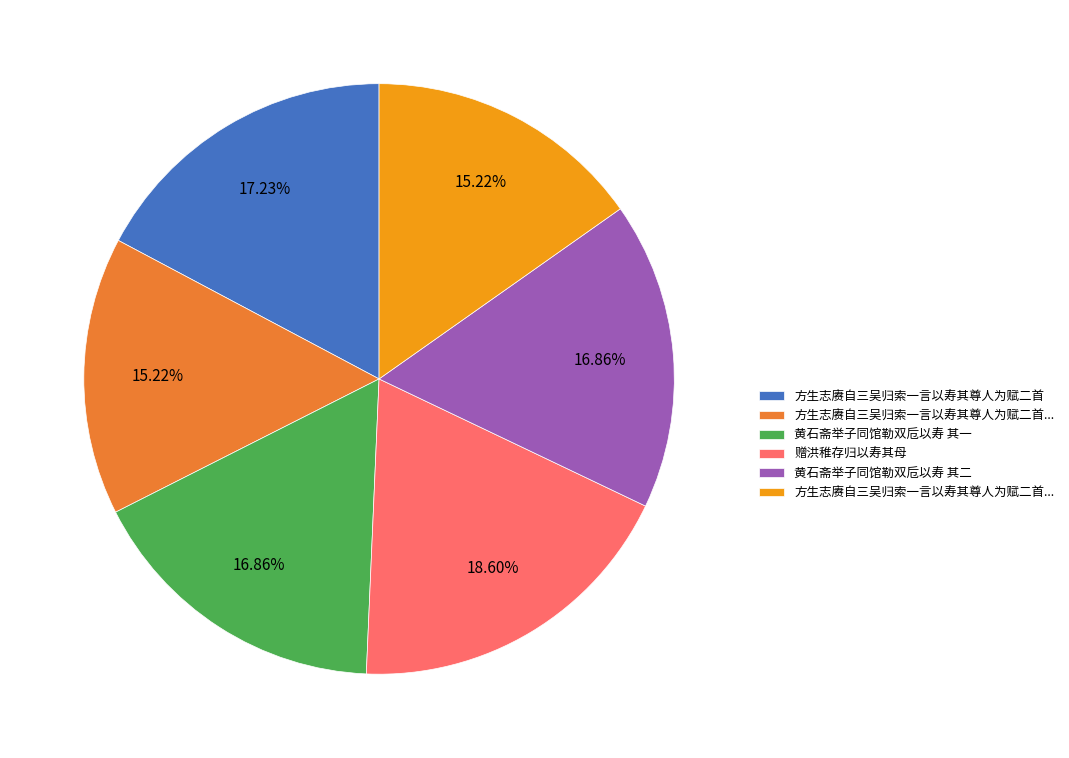

Is there a majority slice in this chart?

No